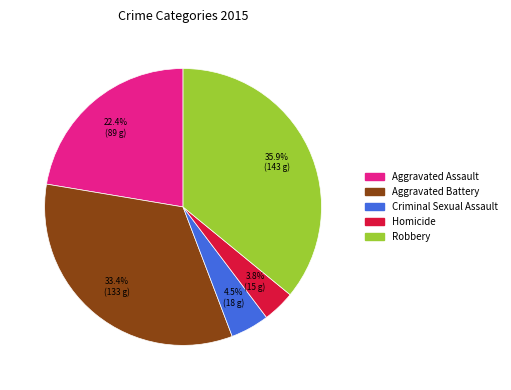

To the nearest percent, what is the average slice percentage?

20%